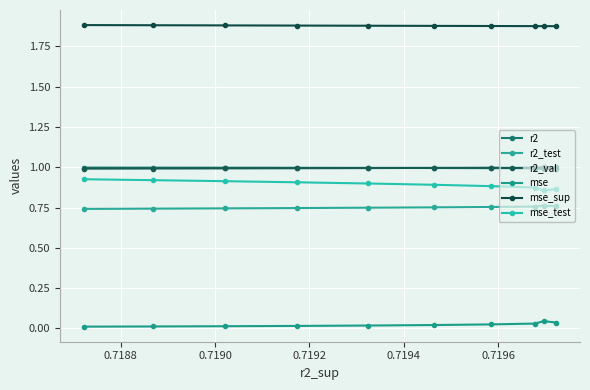

The mse_test series shows 0.9 at 0.7194. True or false?

True